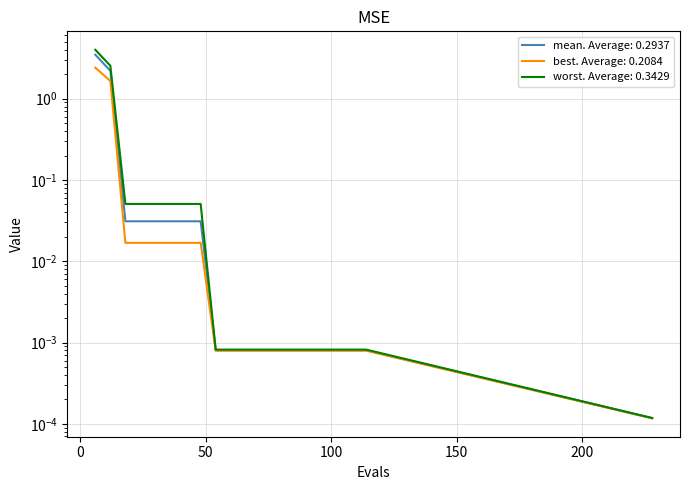

Reading left to right, list all the values displayed in this chart.

mean: 6=3.5	12=2.2	18=0.0	24=0.0	30=0.0	36=0.0	42=0.0	48=0.0	54=0.0	60=0.0	66=0.0	72=0.0	78=0.0	84=0.0	90=0.0	96=0.0	102=0.0	108=0.0	114=0.0	228=0.0
best: 6=2.4	12=1.7	18=0.0	24=0.0	30=0.0	36=0.0	42=0.0	48=0.0	54=0.0	60=0.0	66=0.0	72=0.0	78=0.0	84=0.0	90=0.0	96=0.0	102=0.0	108=0.0	114=0.0	228=0.0
worst: 6=4.0	12=2.5	18=0.1	24=0.1	30=0.1	36=0.1	42=0.1	48=0.1	54=0.0	60=0.0	66=0.0	72=0.0	78=0.0	84=0.0	90=0.0	96=0.0	102=0.0	108=0.0	114=0.0	228=0.0